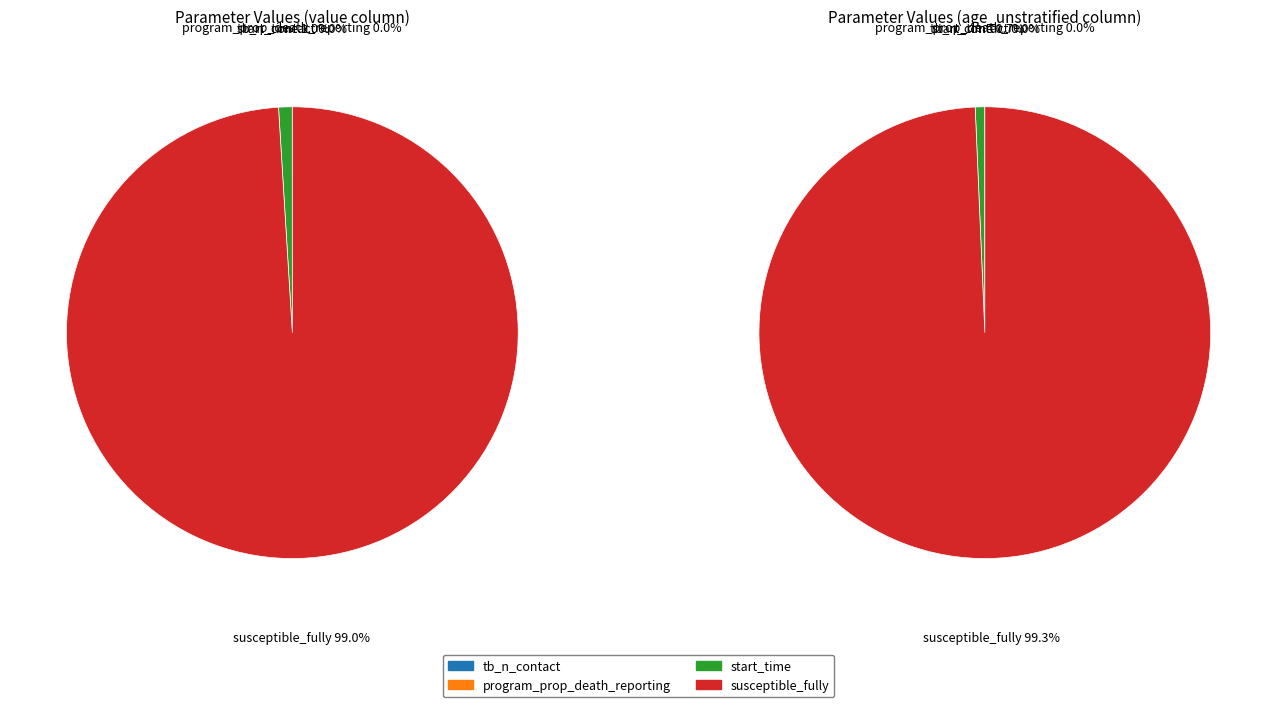

Which slice is the largest?

susceptible_fully